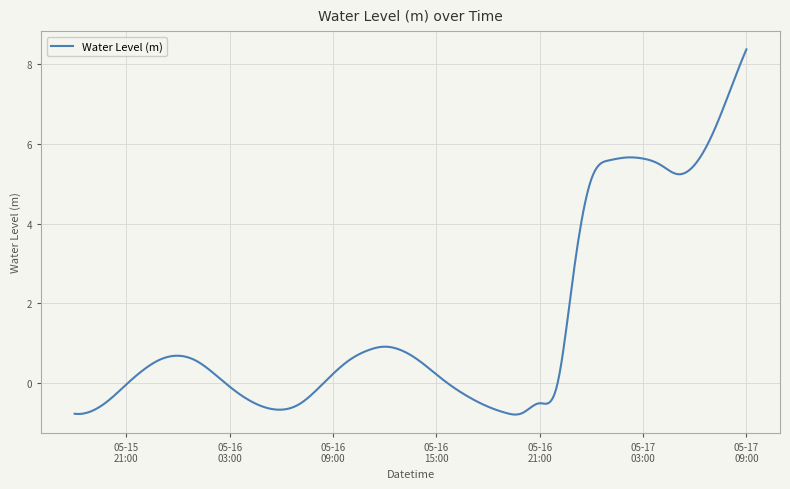

What is the smallest value displayed?

-0.8